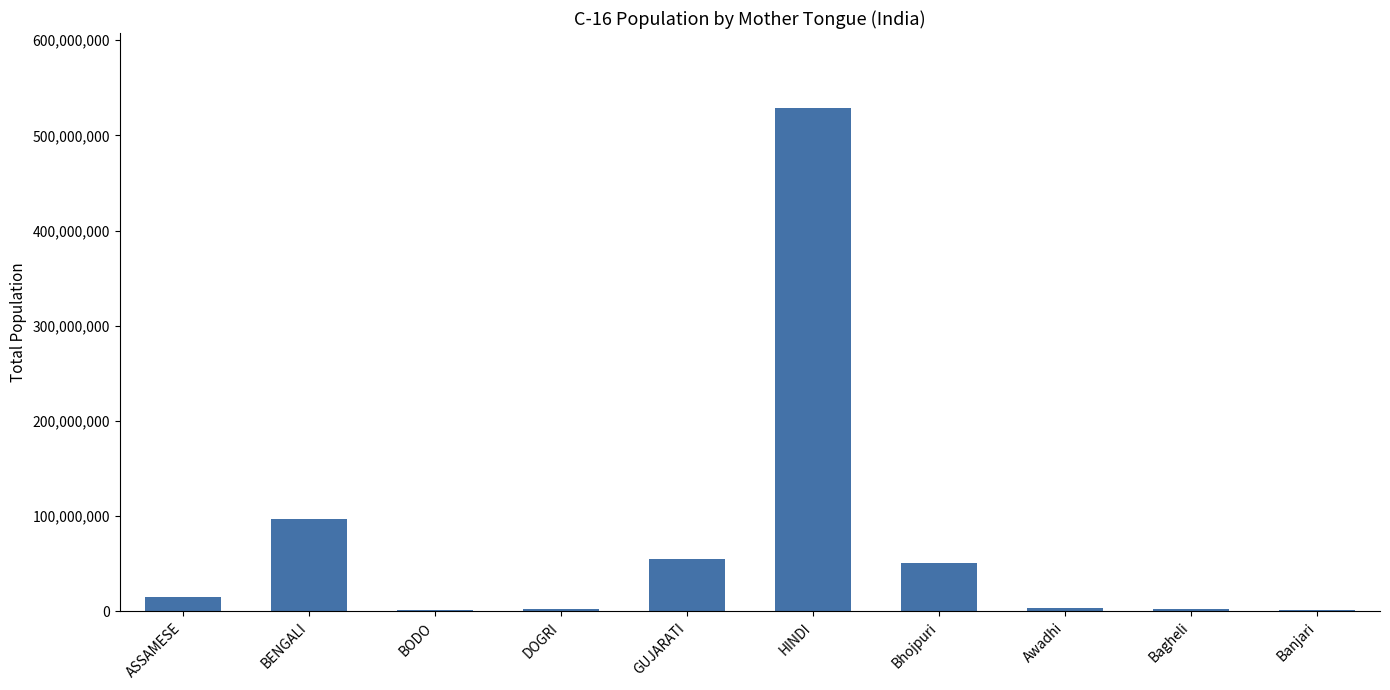

What is the ratio of the value at BENGALI to the value at GUJARATI?

1.8